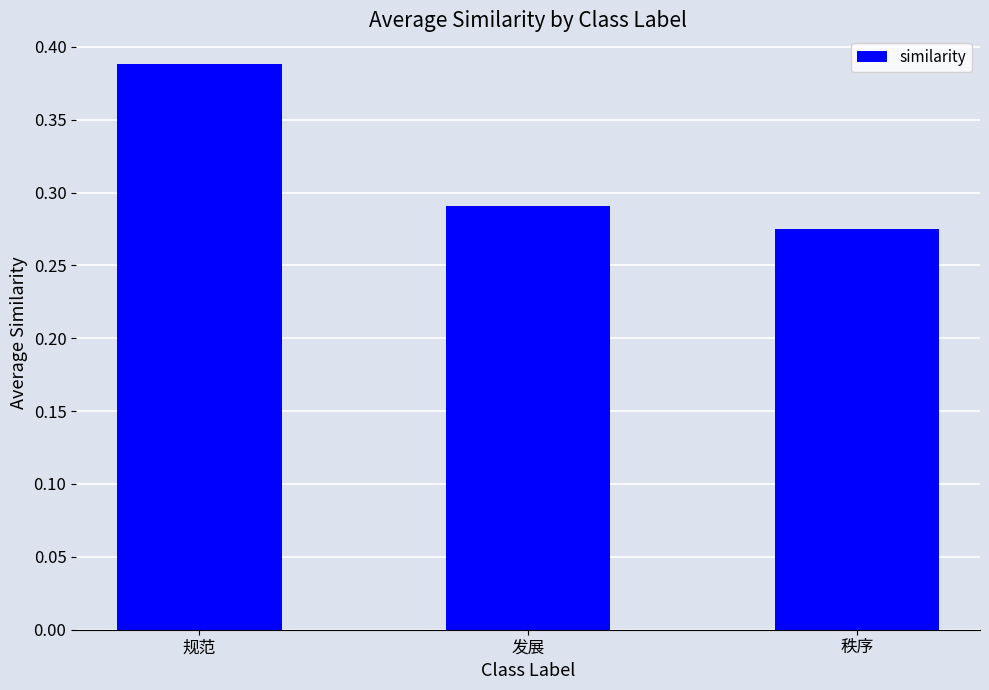

Between 发展 and 规范, which is larger?

规范